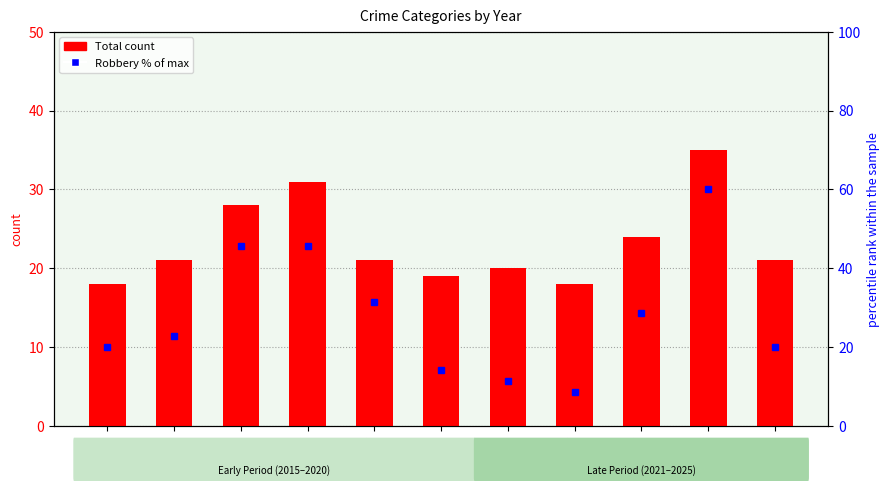

At which label is Robbery % of max closest to 34?

2019